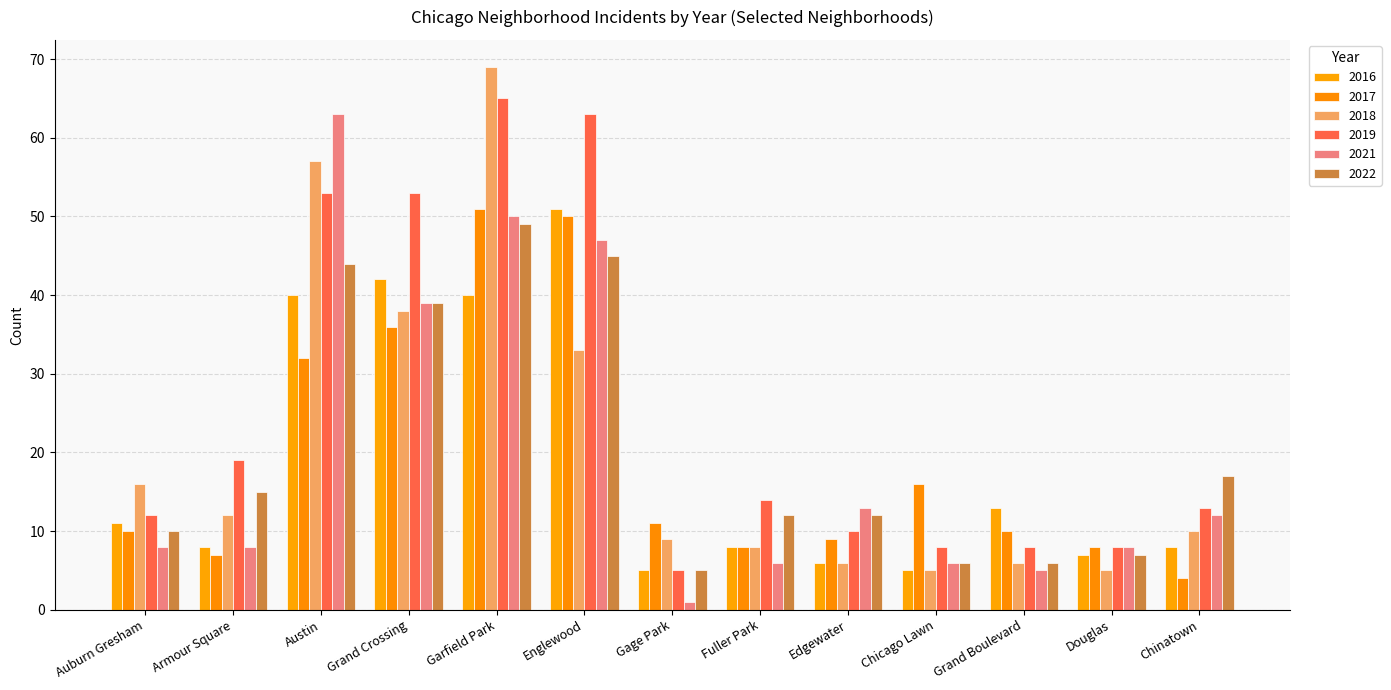

Does the chart contain any negative values?

No